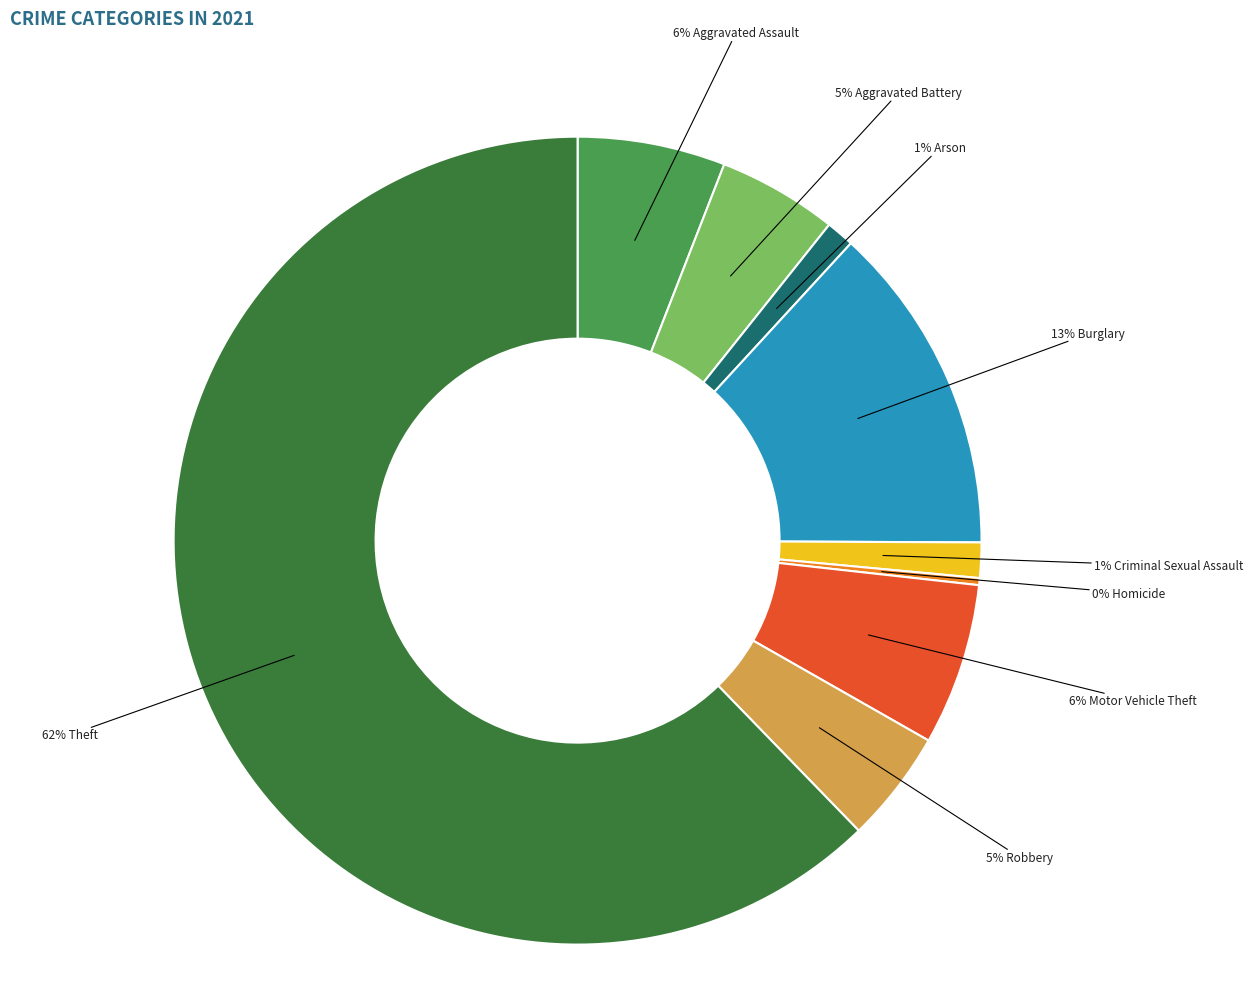

Does any single category account for the majority?

Yes